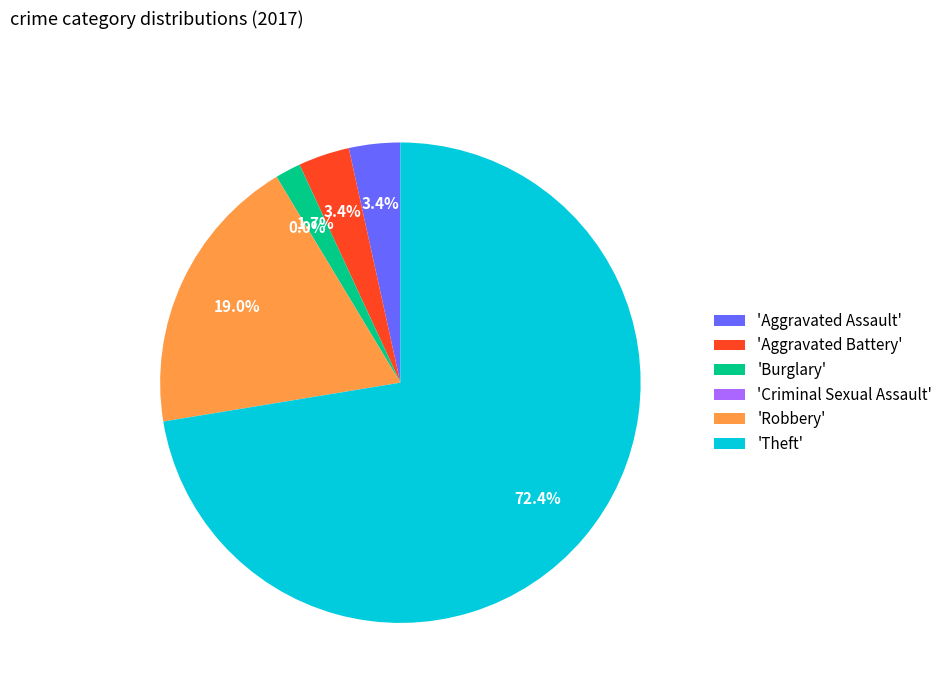

How many slices are in this pie chart?

6